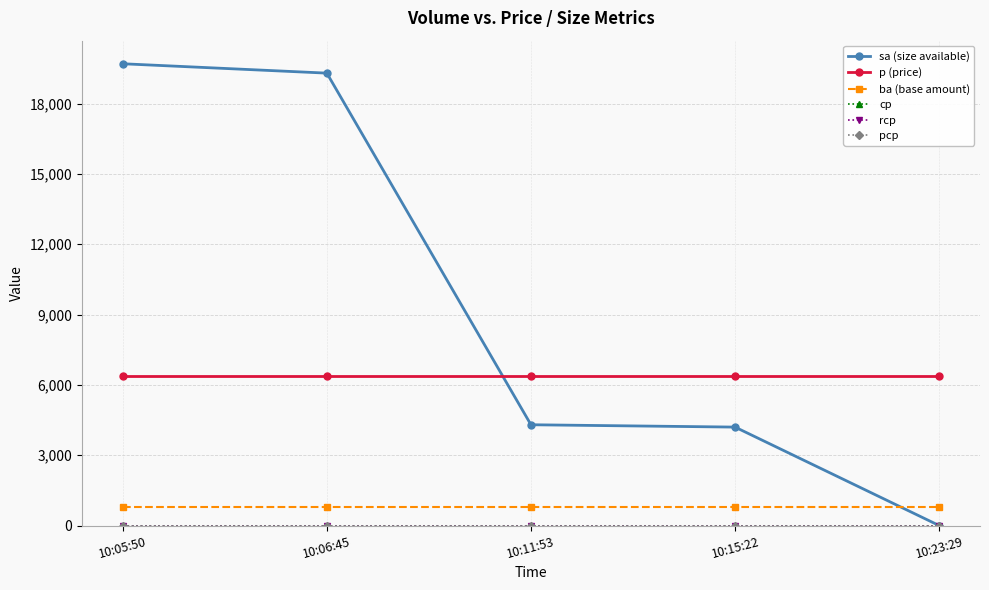

What is the label of the 2nd point from the right?

10:15:22